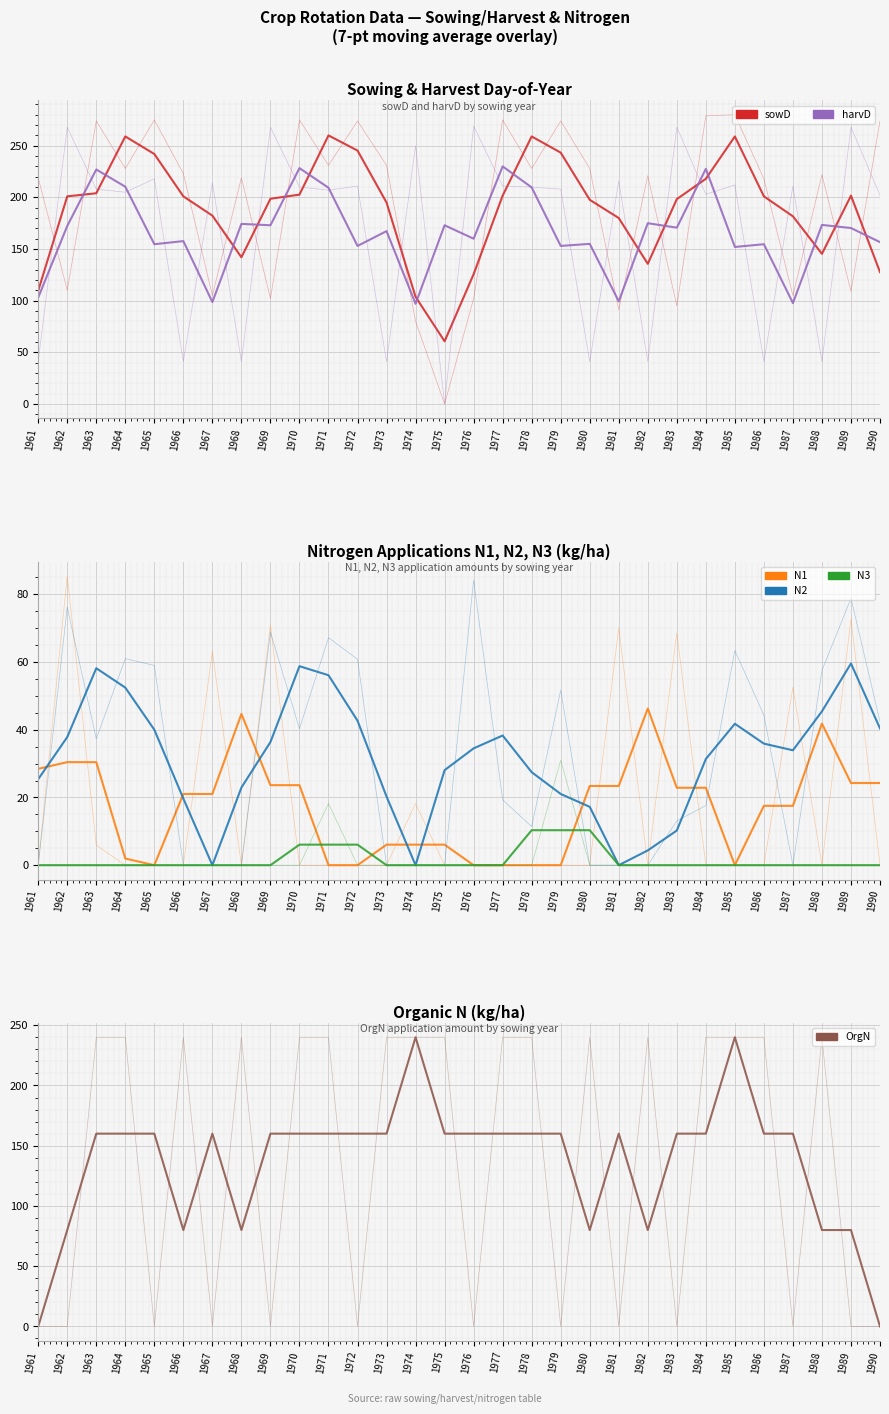

Where does the N1 series first go above 21?

1961